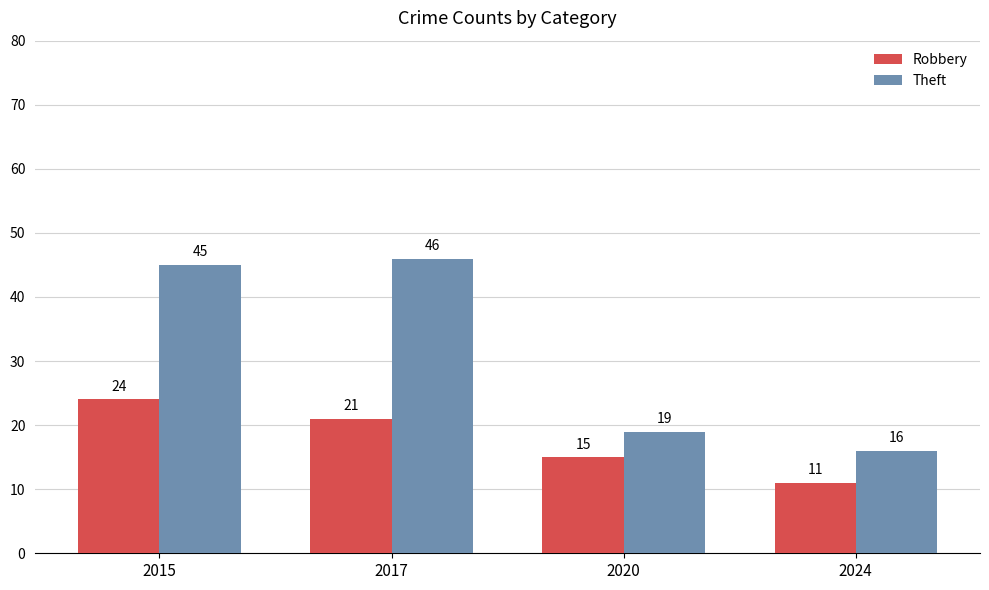

What value does the Theft series have at 2017?

46